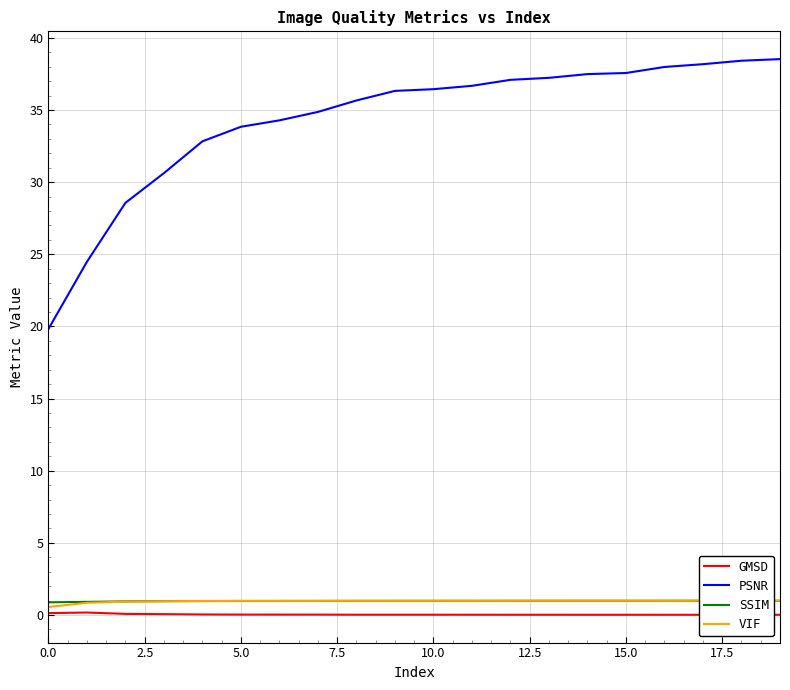

True or false: SSIM and PSNR cross at least once.

False